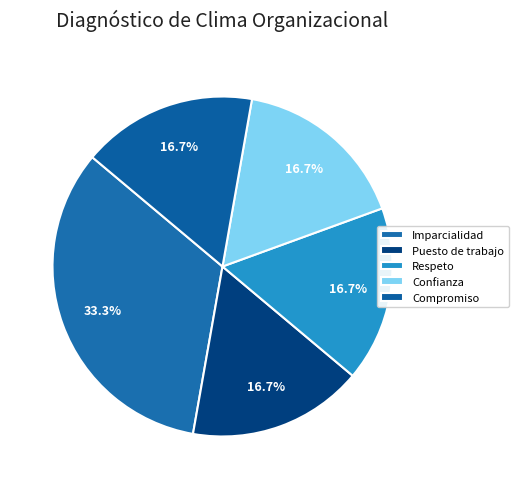

Between Confianza and Puesto de trabajo, which is larger?

Confianza